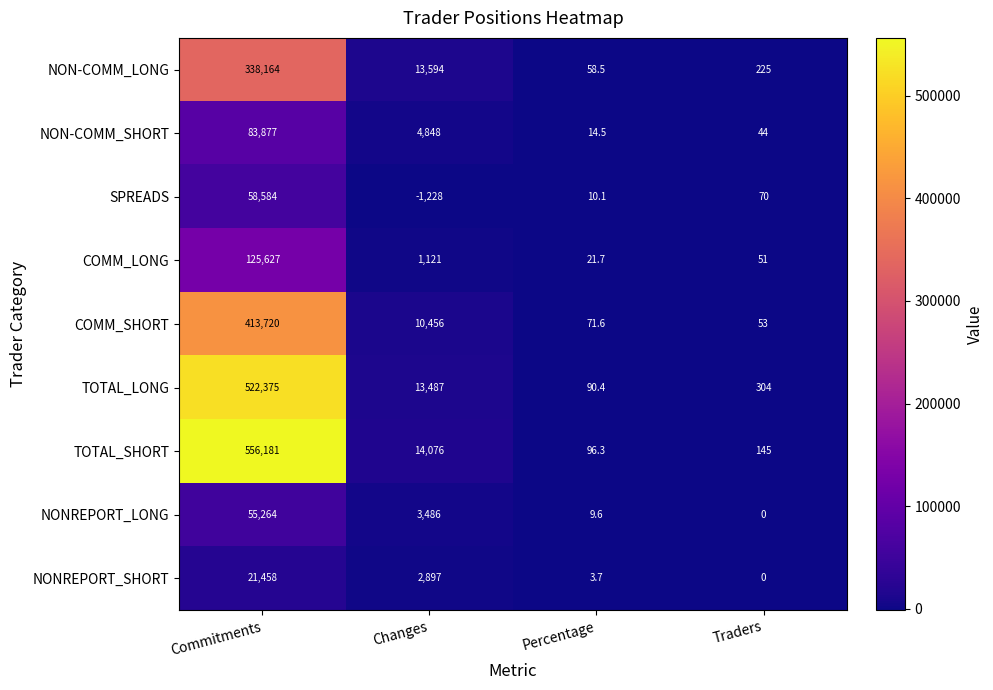

What is the sum of the NON-COMM_LONG values at Commitments and Percentage?

338222.5